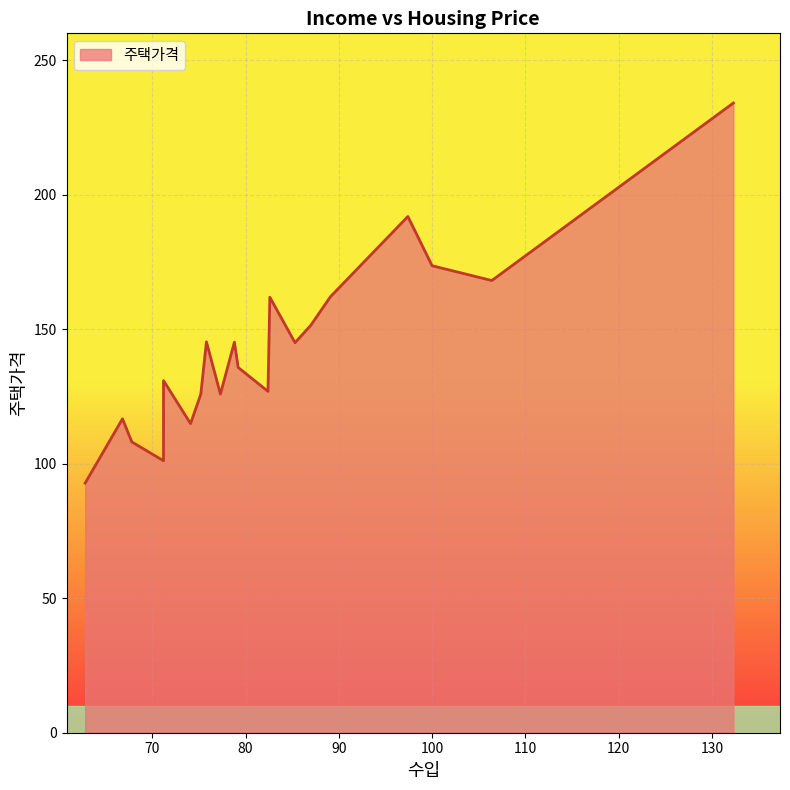

How many lines are shown in the chart?

1